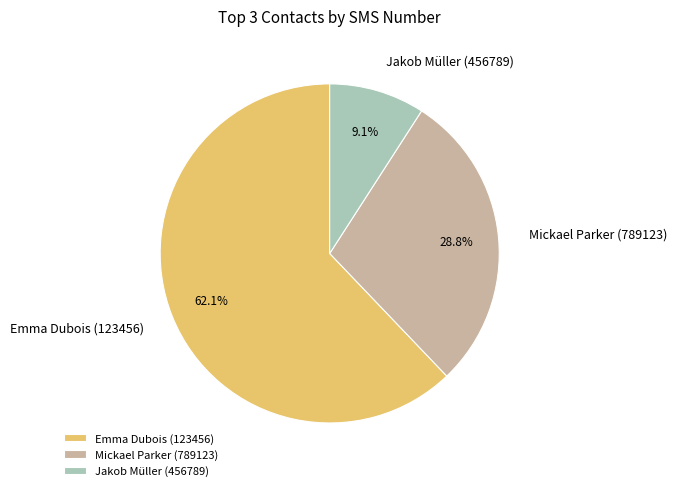

Is the sum of Mickael Parker (789123) and Emma Dubois (123456) greater than half?

Yes